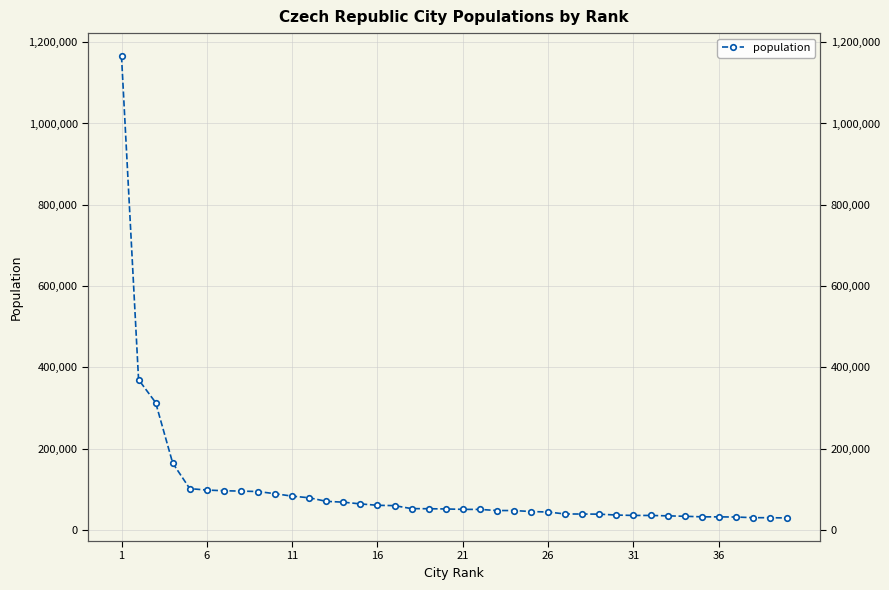

Does the chart have visible grid lines?

Yes